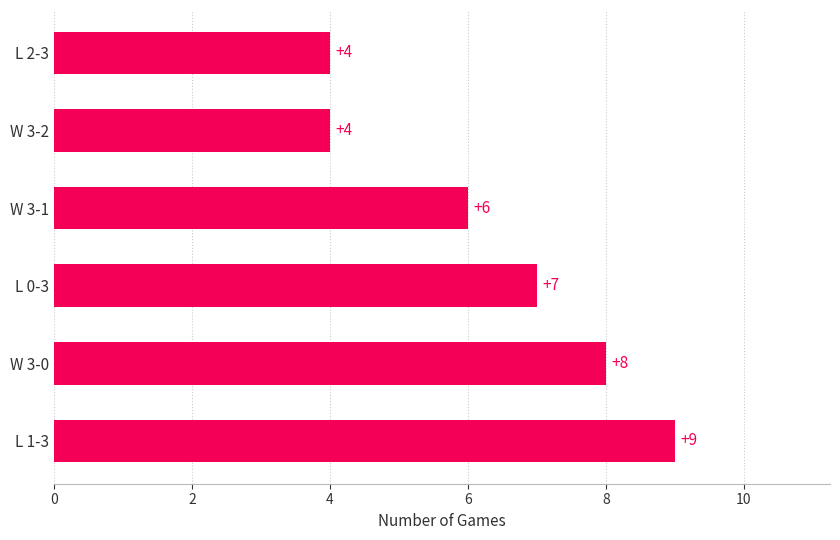

Which has a higher value, W 3-2 or L 1-3?

L 1-3